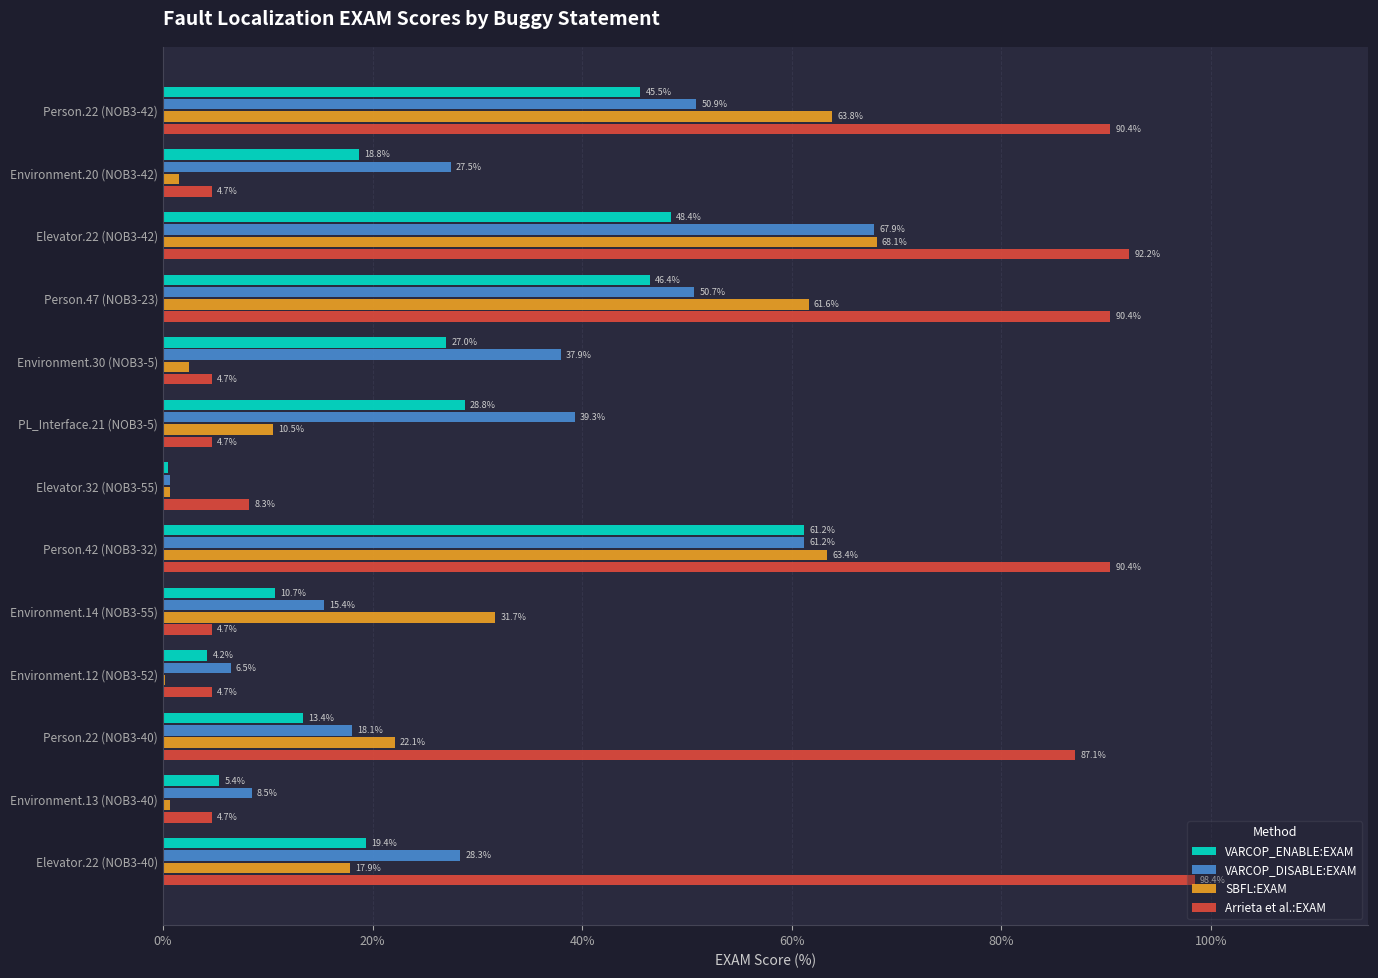

What are all the series names shown in the legend?

VARCOP_ENABLE:EXAM, VARCOP_DISABLE:EXAM, SBFL:EXAM, Arrieta et al.:EXAM